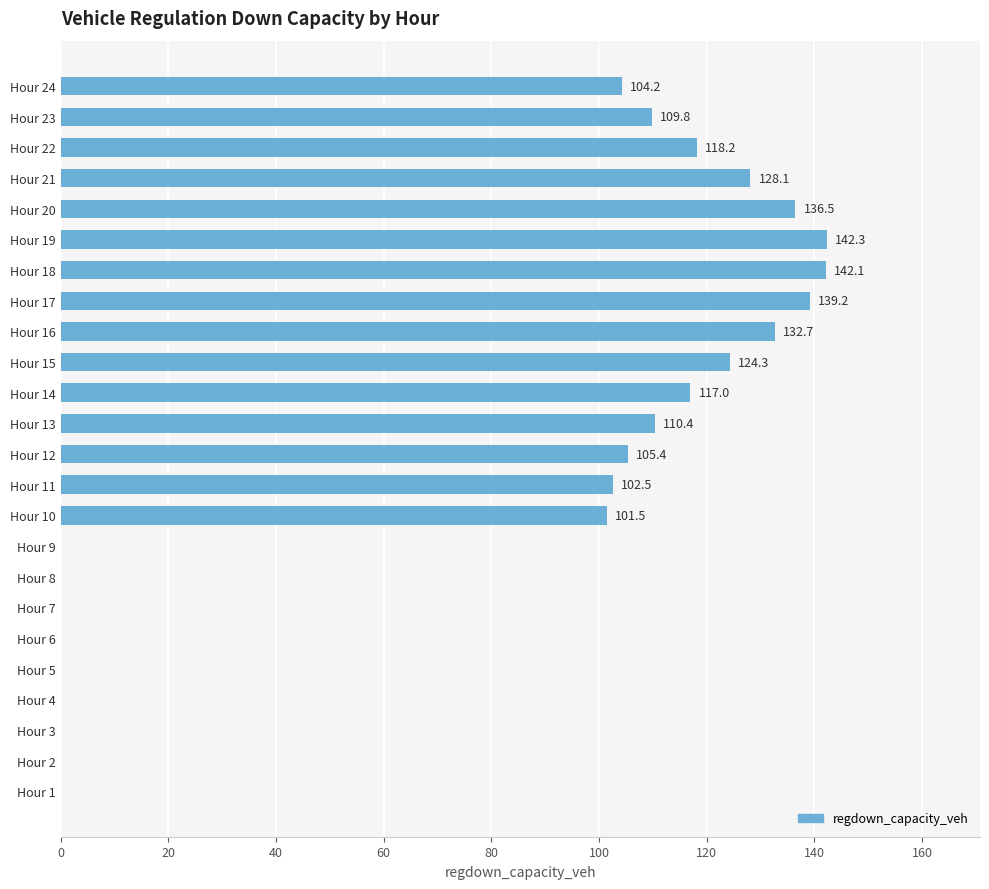

Reading bottom to top, extract all data points from this chart.

Hour 1=0.0	Hour 2=0.0	Hour 3=0.0	Hour 4=0.0	Hour 5=0.0	Hour 6=0.0	Hour 7=0.0	Hour 8=0.0	Hour 9=0.0	Hour 10=101.5	Hour 11=102.5	Hour 12=105.4	Hour 13=110.4	Hour 14=117.0	Hour 15=124.3	Hour 16=132.7	Hour 17=139.2	Hour 18=142.1	Hour 19=142.3	Hour 20=136.5	Hour 21=128.1	Hour 22=118.2	Hour 23=109.8	Hour 24=104.2